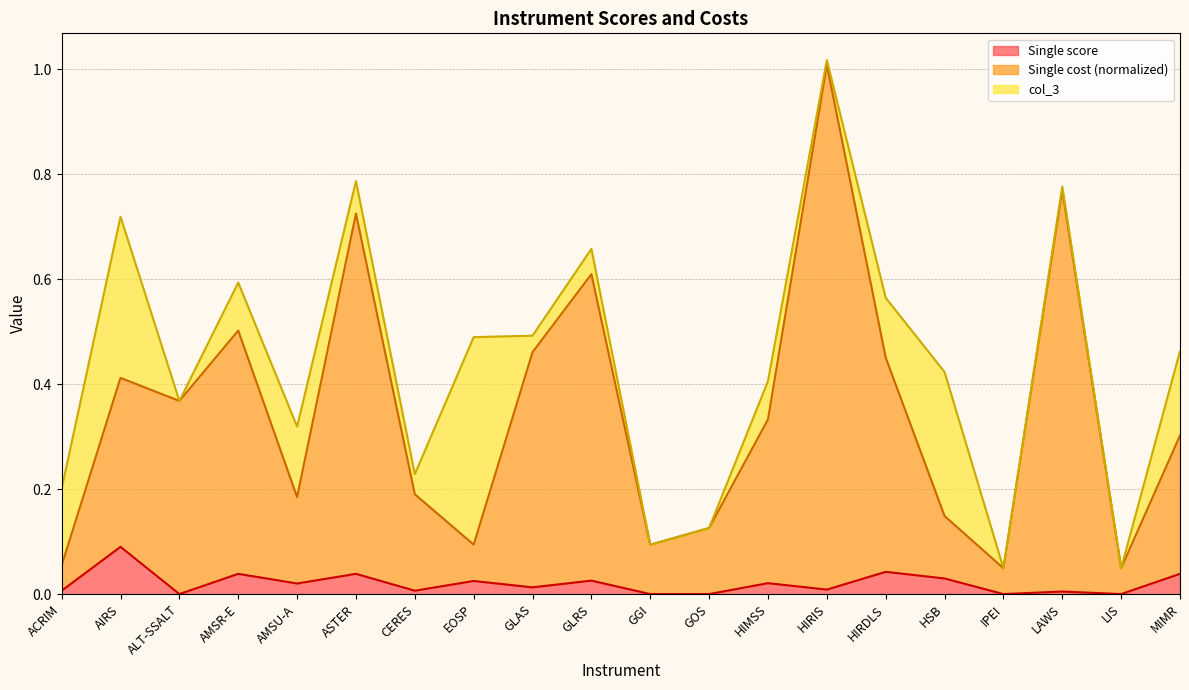

What are all the series names shown in the legend?

Single score, Single cost (normalized), col_3